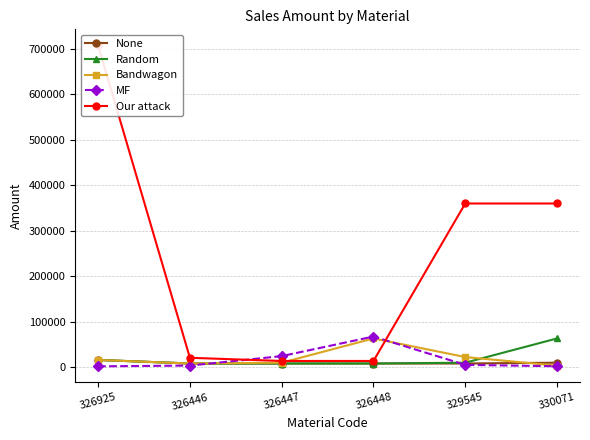

What is the total value across all series at 329545?

404260